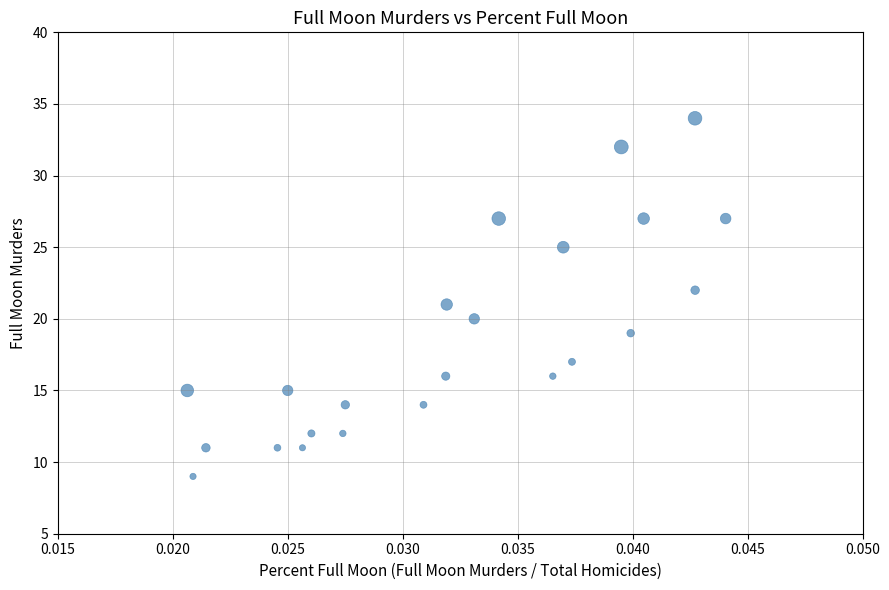

What is the range of Y values (max minus min)?

25